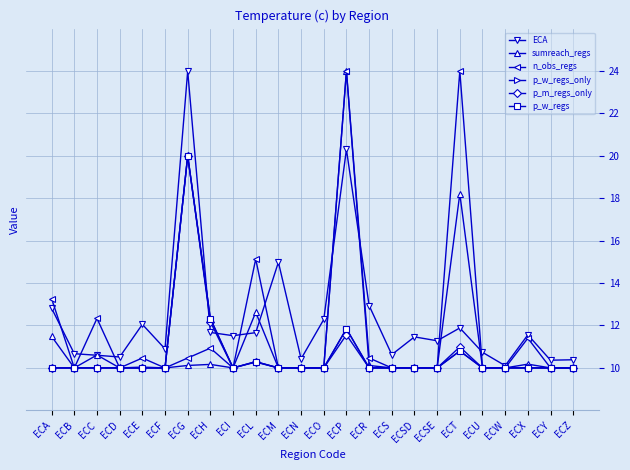

Rank the series by their maximum value, from lowest to highest.

p_w_regs_only, p_m_regs_only, p_w_regs, ECA, sumreach_regs, n_obs_regs